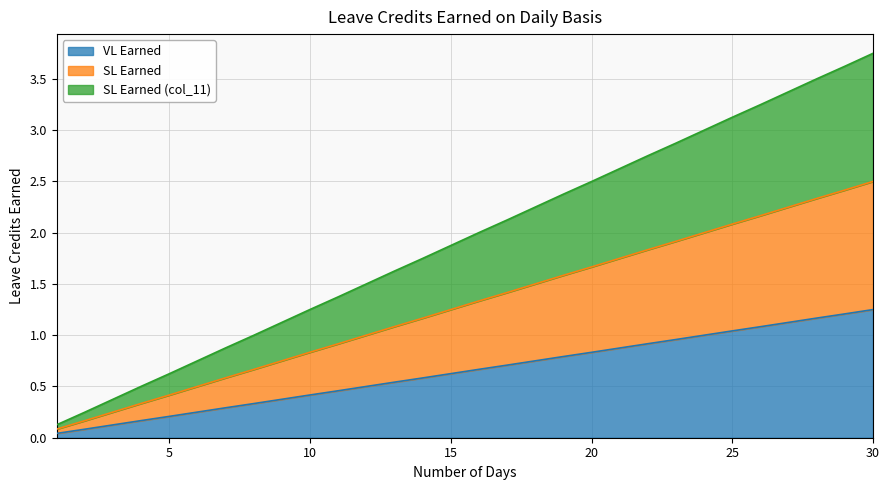

Rank the categories by VL Earned value from lowest to highest.

1, 2, 3, 4, 5, 6, 7, 8, 9, 10, 11, 12, 13, 14, 15, 16, 17, 18, 19, 20, 21, 22, 23, 24, 25, 26, 27, 28, 29, 30